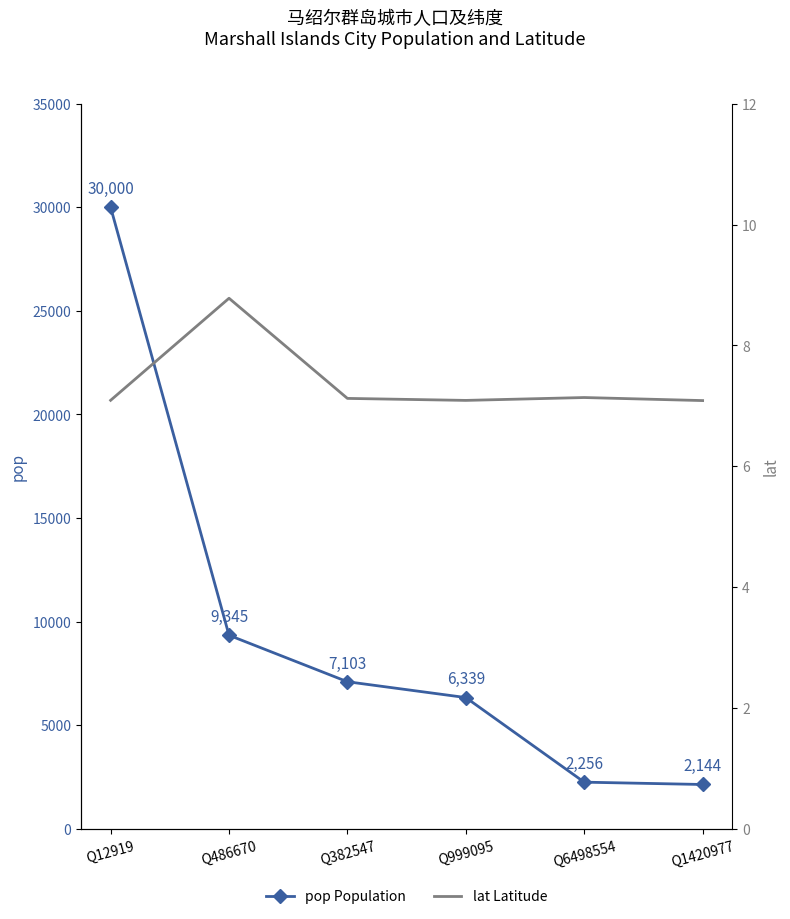

Count the number of categories in the chart.

6